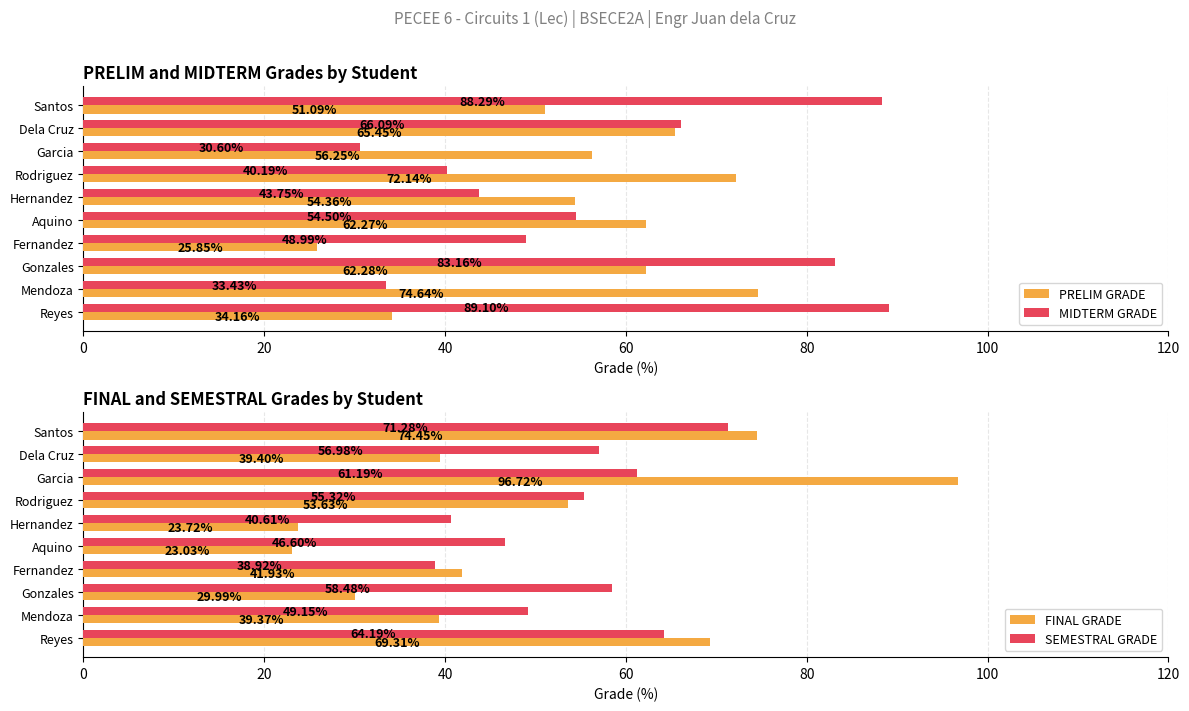

Which category has the lowest value in the MIDTERM GRADE series?

Garcia